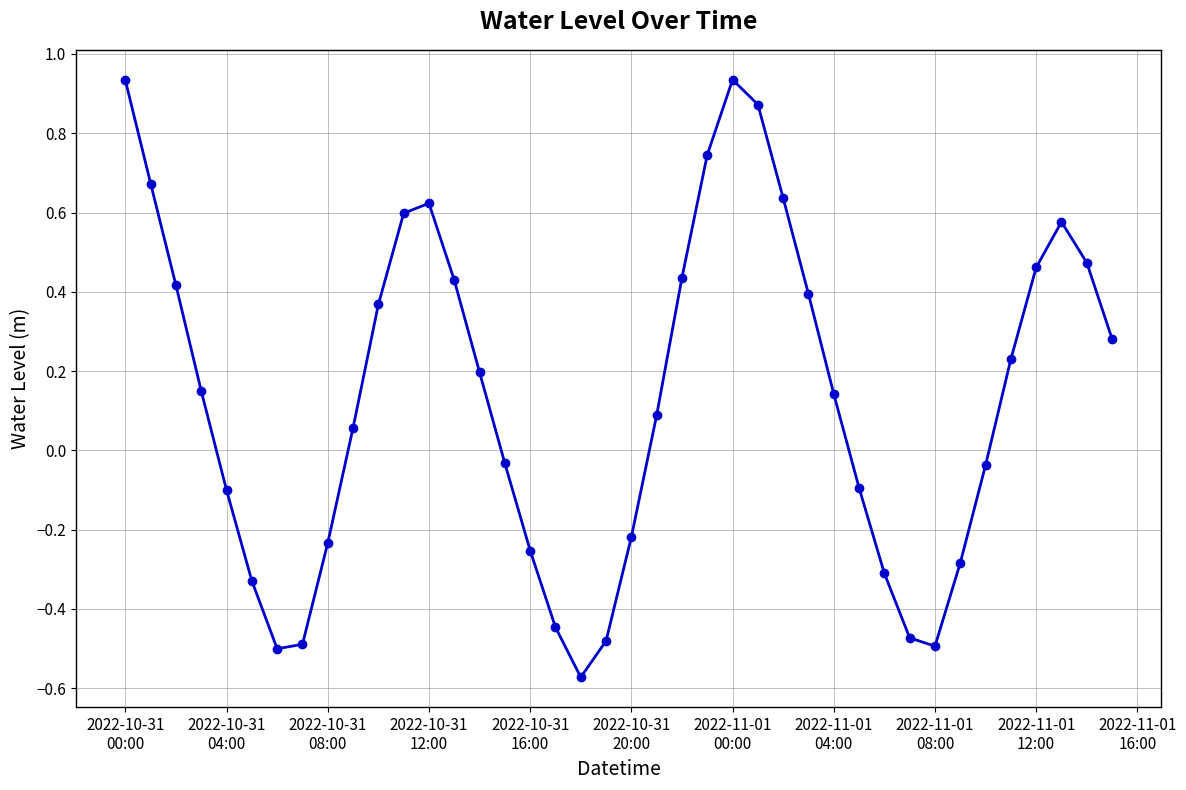

What is the sum of all values?

5.4